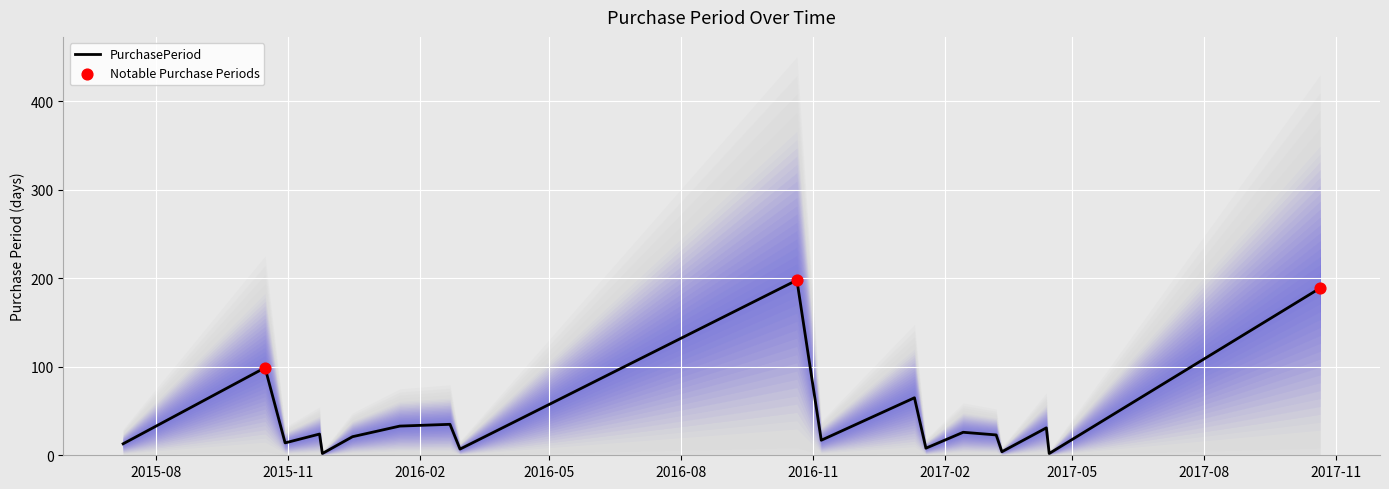

Which has a higher value, 2016-02-22 or 2017-10-21?

2017-10-21